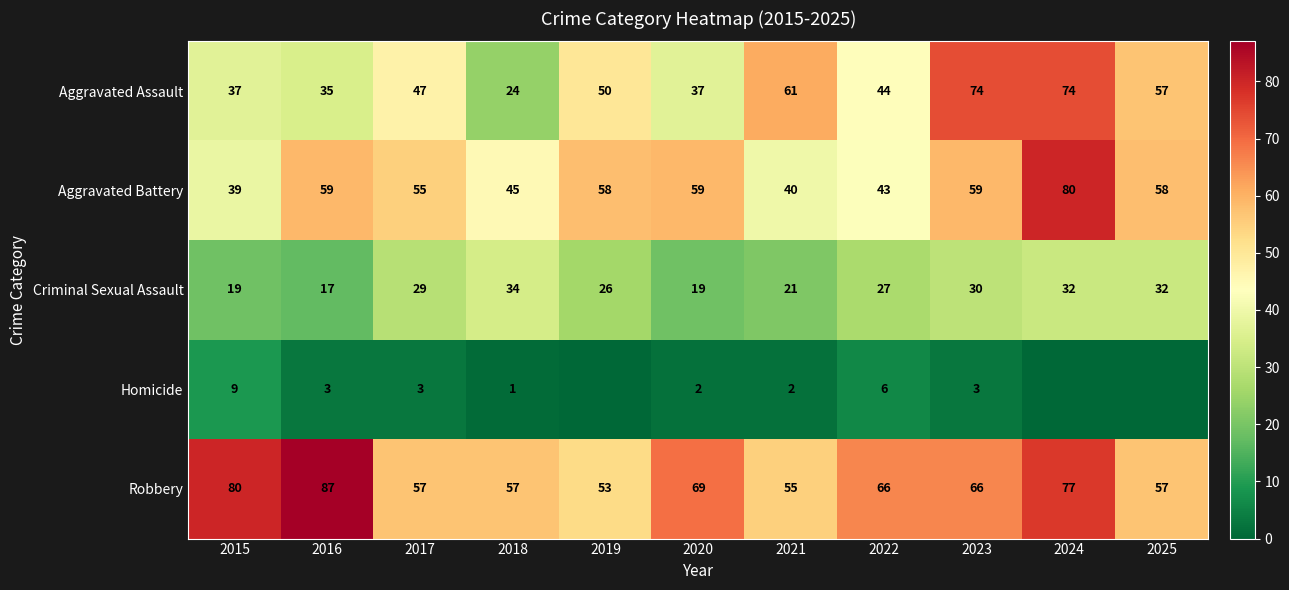

Is the value of Aggravated Battery at 2015 greater than the value of Robbery at 2023?

No